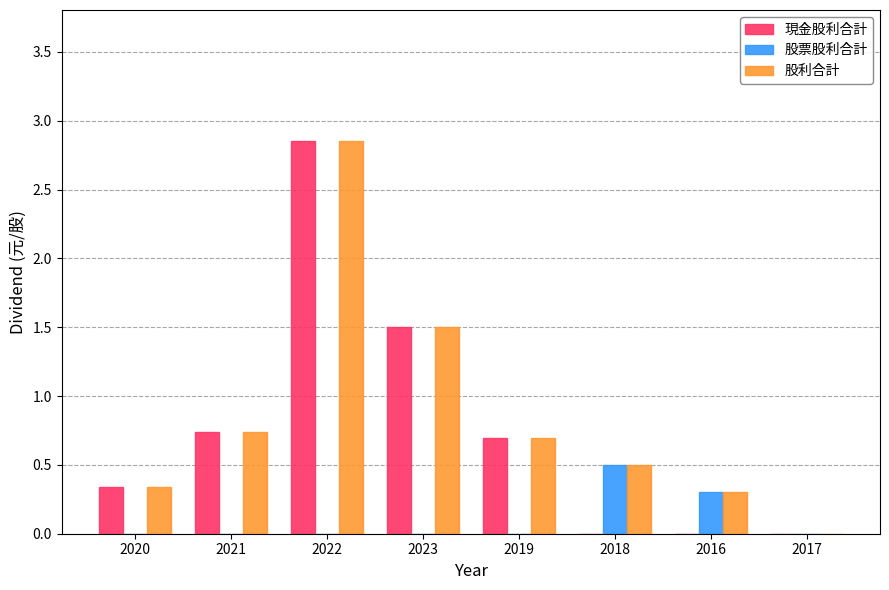

Which series changed the most between 2023 and 2016?

現金股利合計